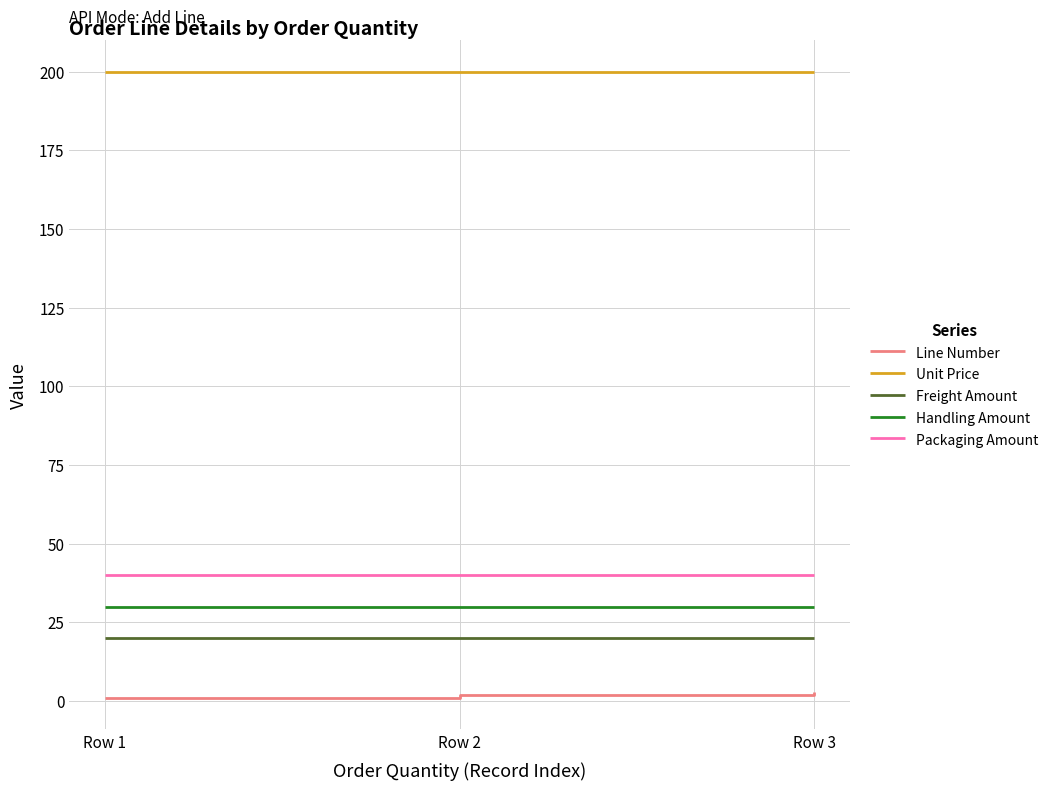

The value of Packaging Amount at Row 3 is 28. True or false?

False